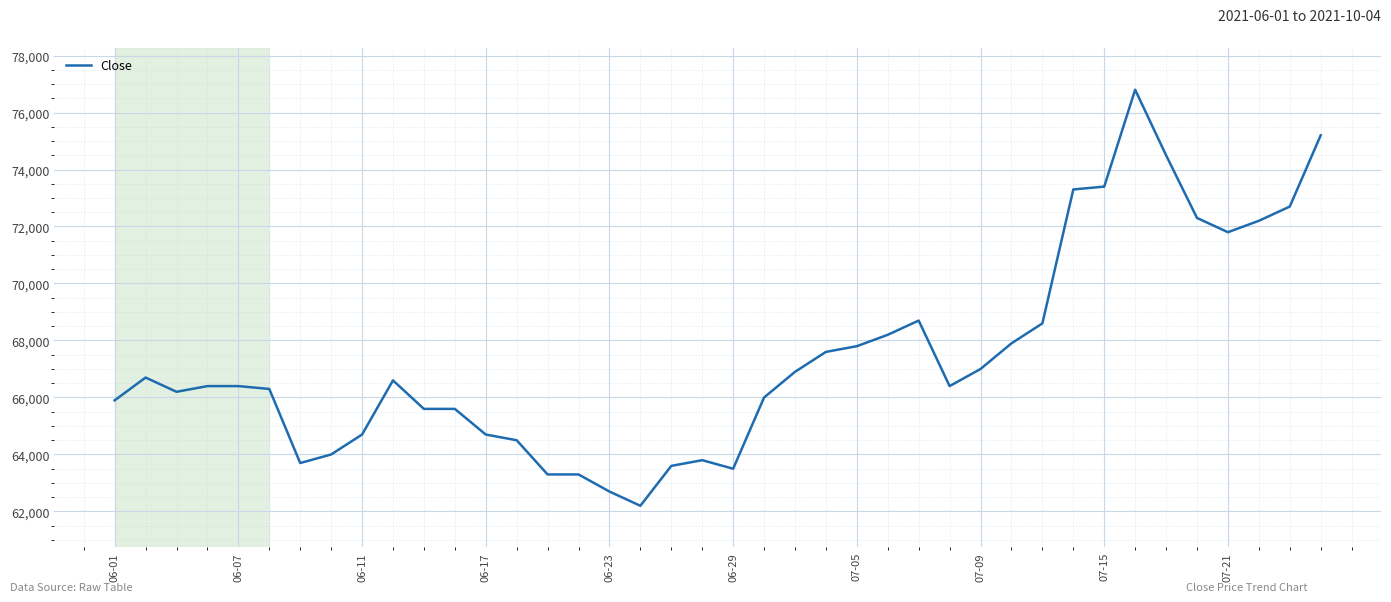

What is the difference between the maximum and minimum values?

14600